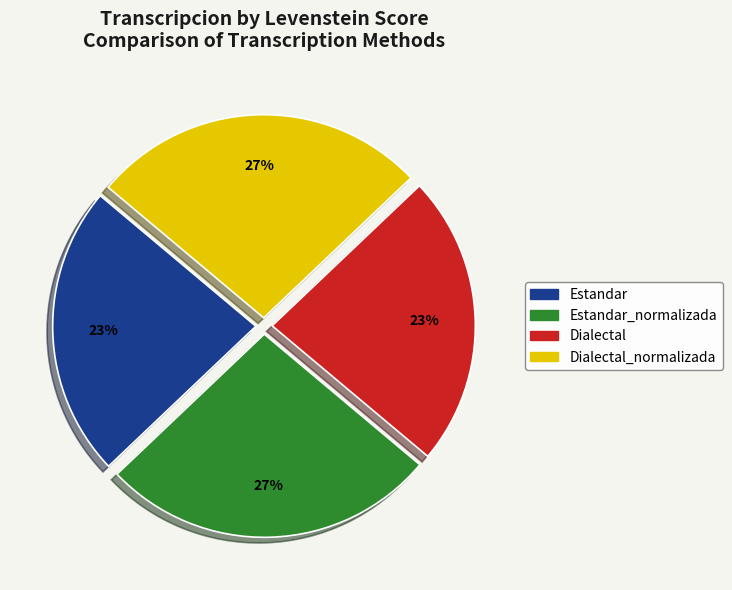

Is there any slice that represents more than half of the pie?

No